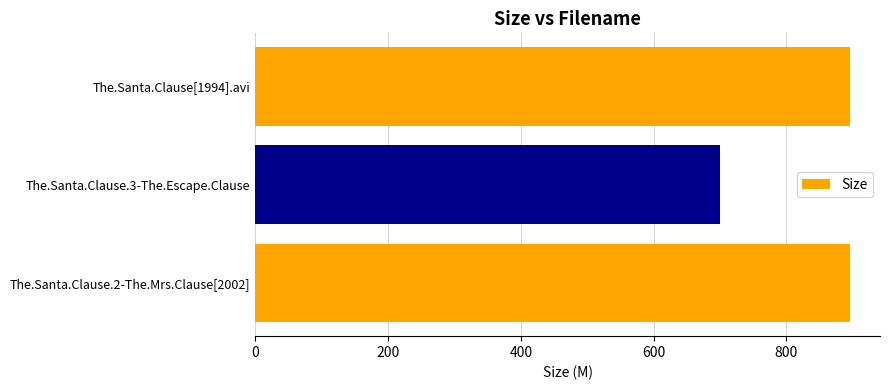

What is the difference between the maximum and minimum values?

196.1